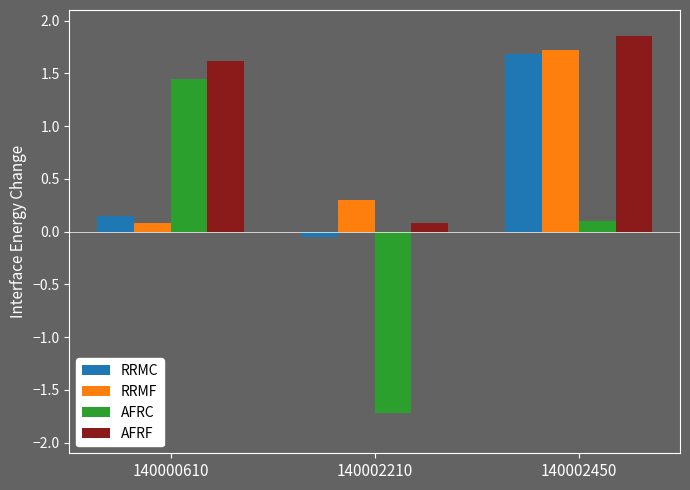

At which label does AFRC reach its peak?

140000610